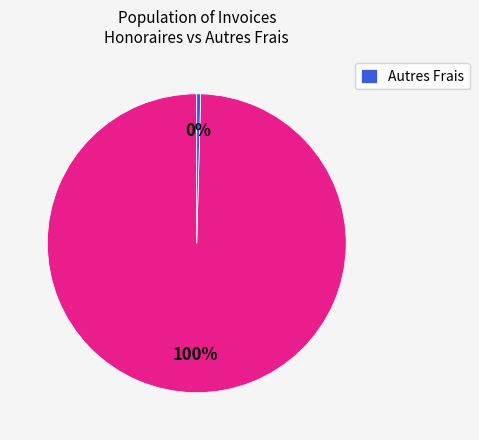

Does any single category account for the majority?

Yes